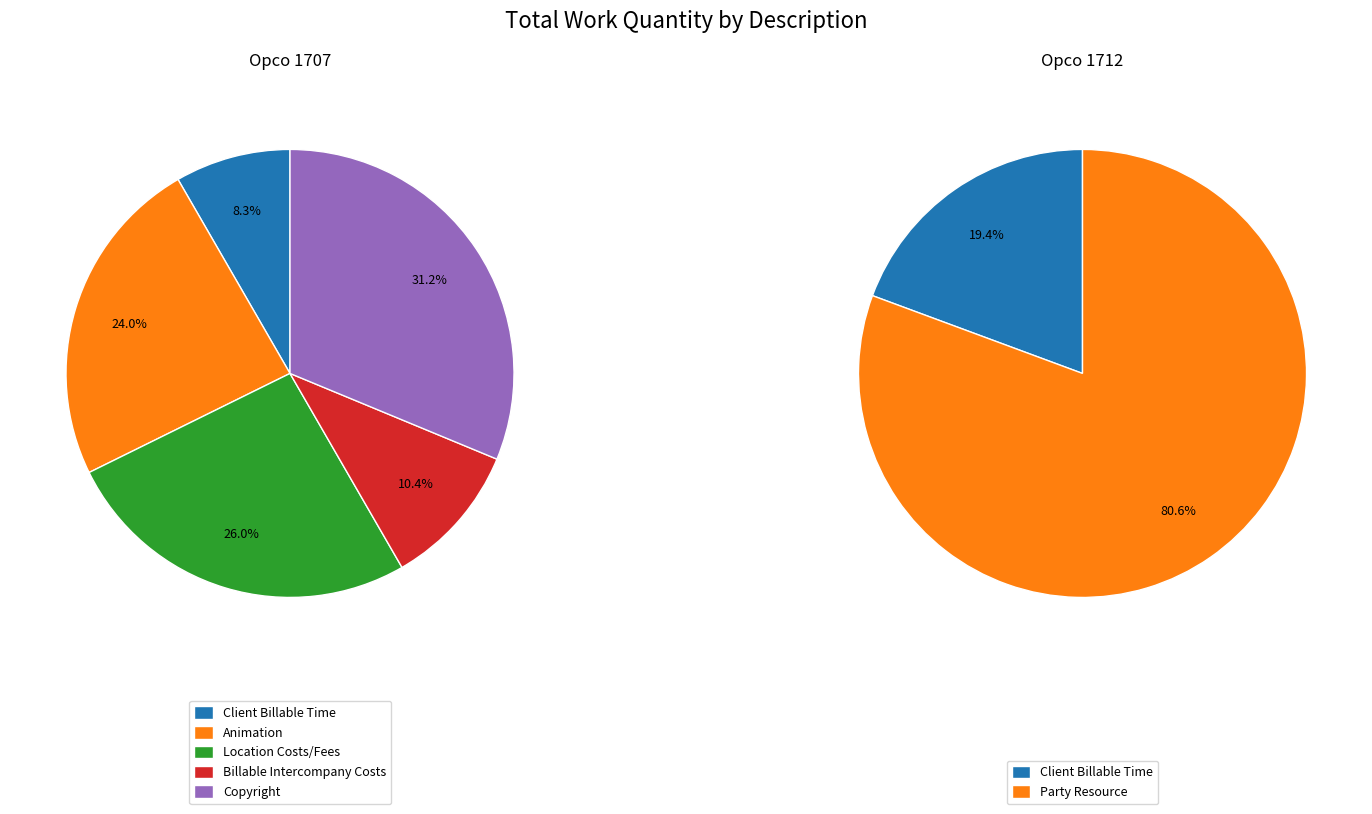

Between Copyright (1707) and Client Billable Time (1712), which is larger?

Copyright (1707)